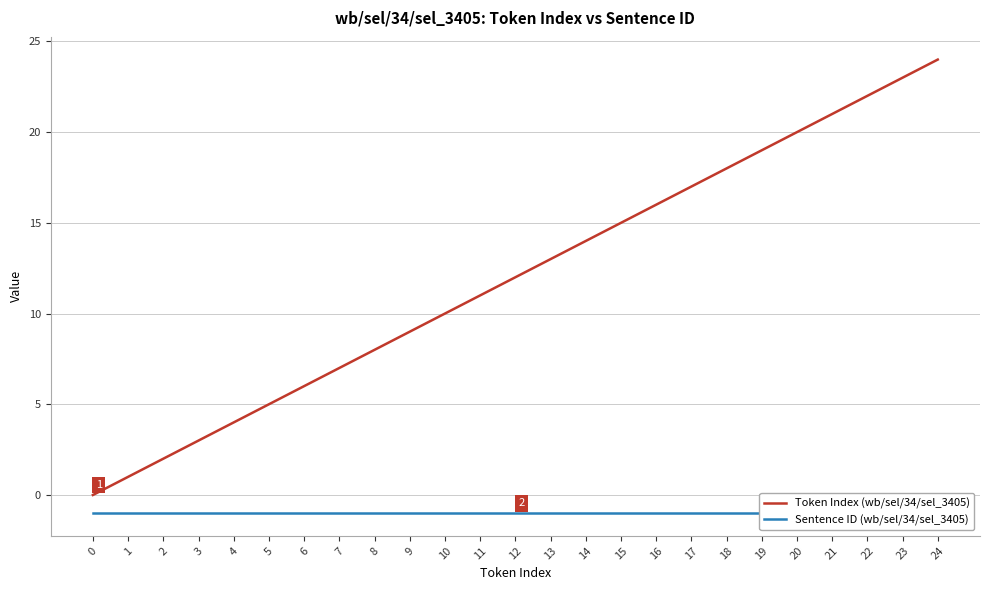

Reading right to left, what are all the values shown in this chart?

Token Index (wb/sel/34/sel_3405): 24	23	22	21	20	19	18	17	16	15	14	13	12	11	10	9	8	7	6	5	4	3	2	1	0
Sentence ID (wb/sel/34/sel_3405): -1	-1	-1	-1	-1	-1	-1	-1	-1	-1	-1	-1	-1	-1	-1	-1	-1	-1	-1	-1	-1	-1	-1	-1	-1